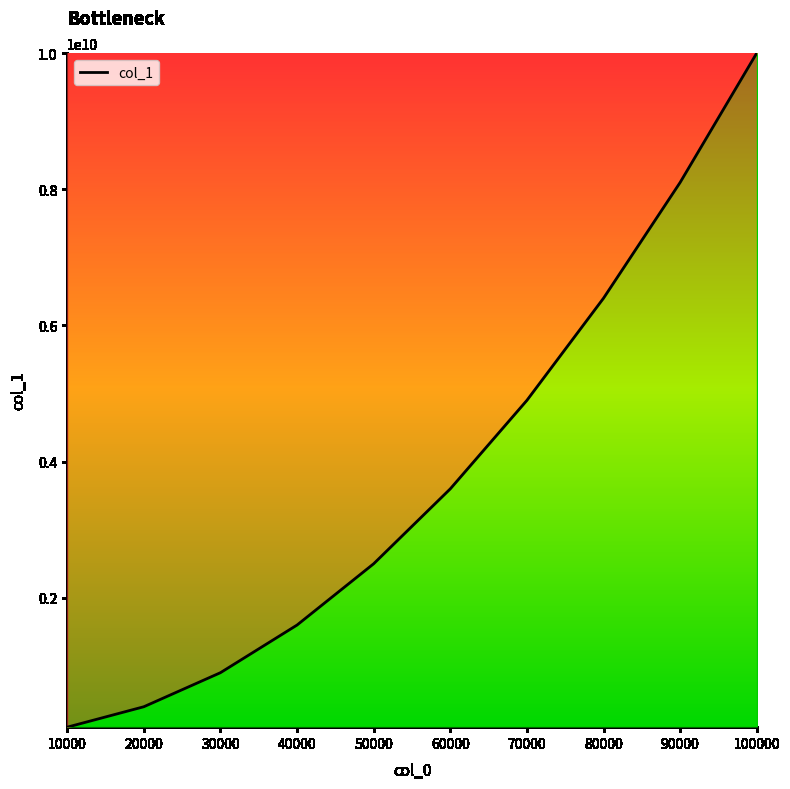

What value does the data have at 40000?

1599980776